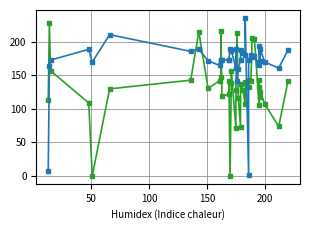

List the series in order of their overall mean, lowest first.

Band1, Band2